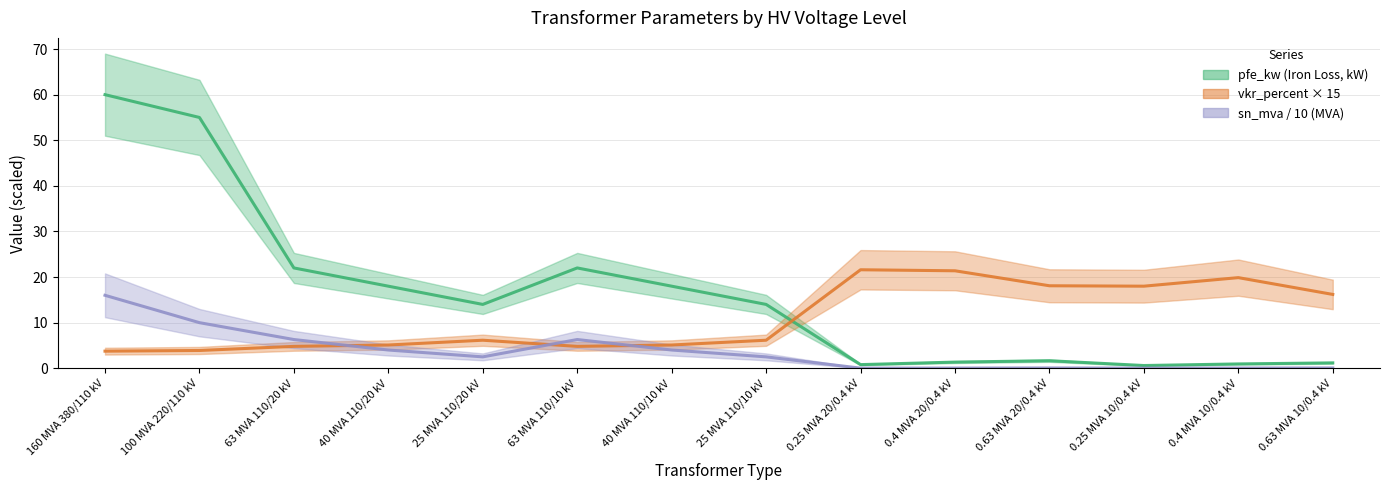

What is the label of the 6th point from the right?

0.25 MVA 20/0.4 kV